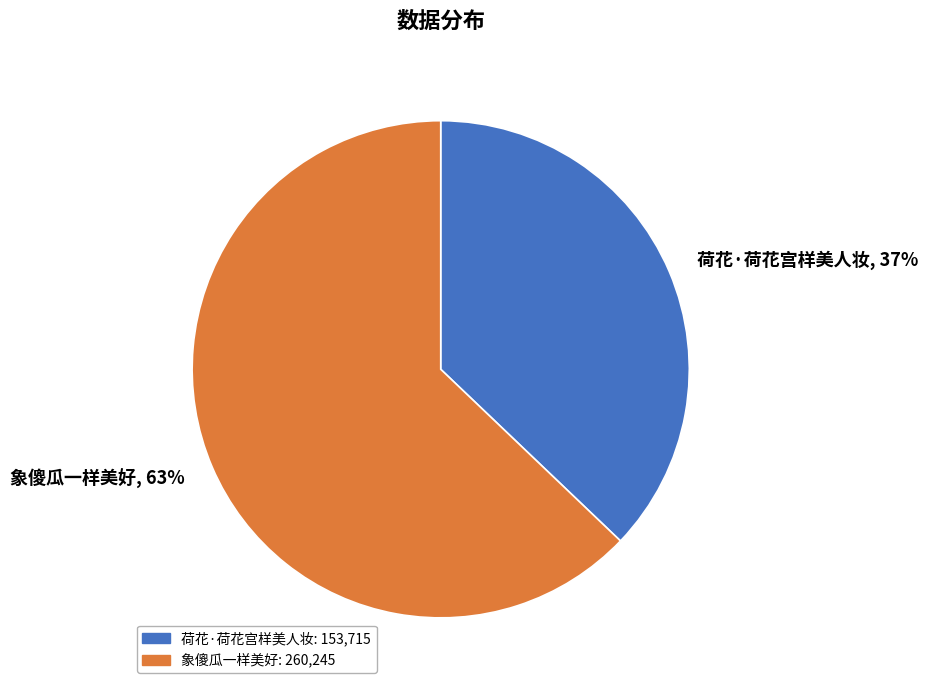

Do 荷花·荷花宫样美人妆 and 象傻瓜一样美好 together represent more than half of the pie?

Yes